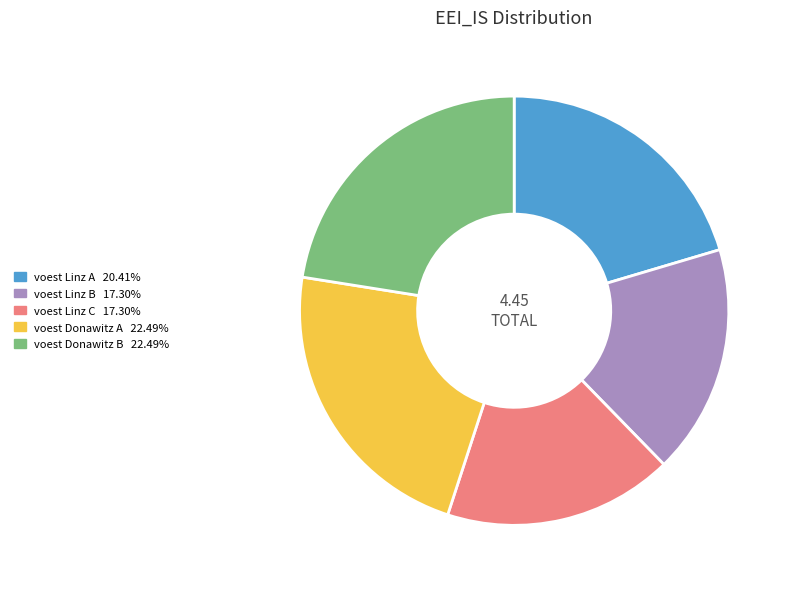

How many segments does this pie chart have?

5